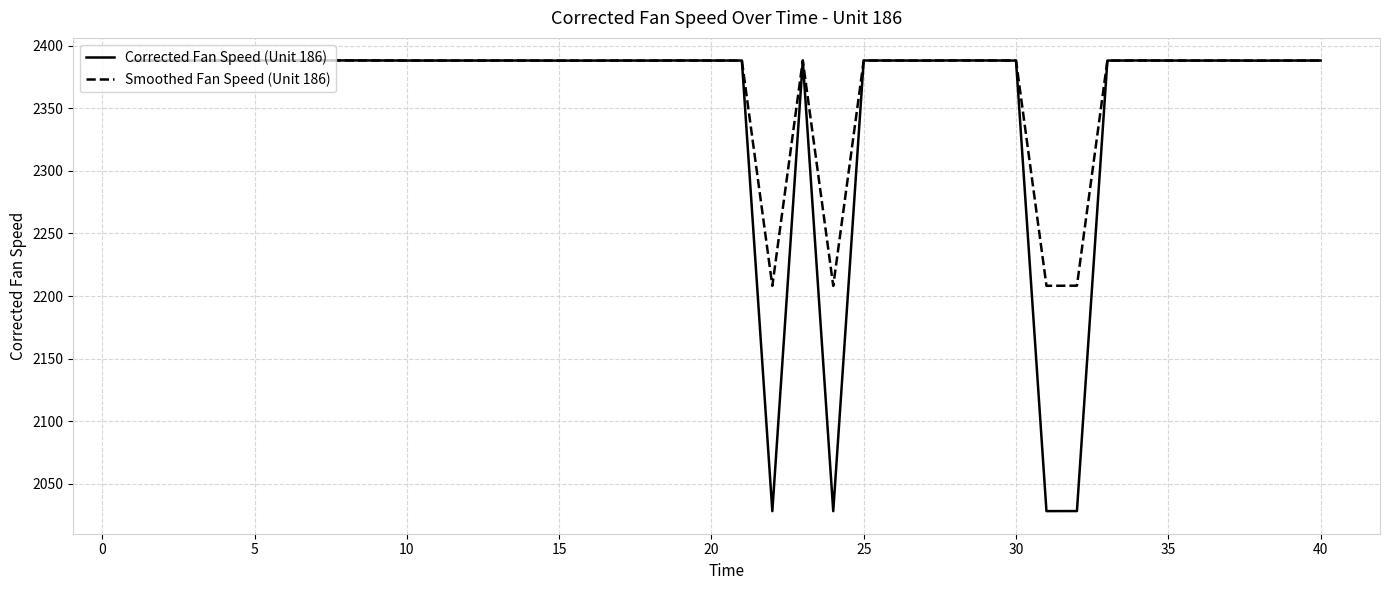

What is the sum of all Corrected Fan Speed (Unit 186) values?

94083.0